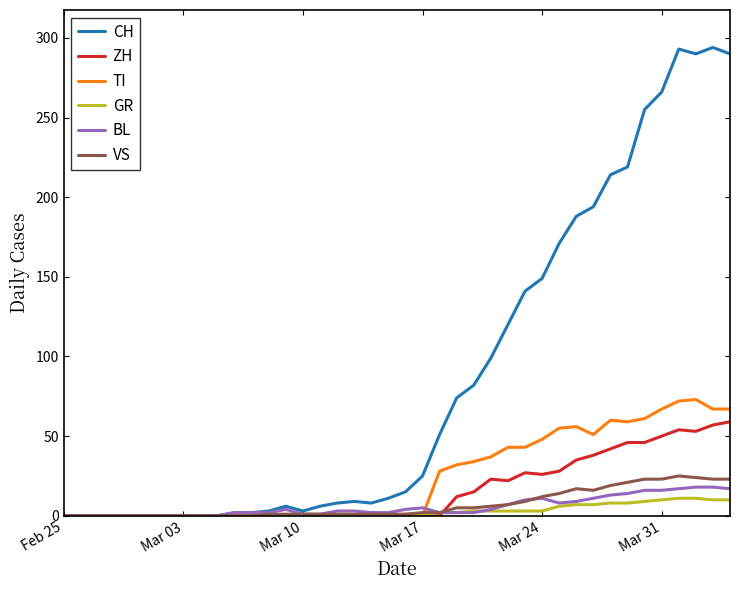

What is the maximum value shown in the chart?

294